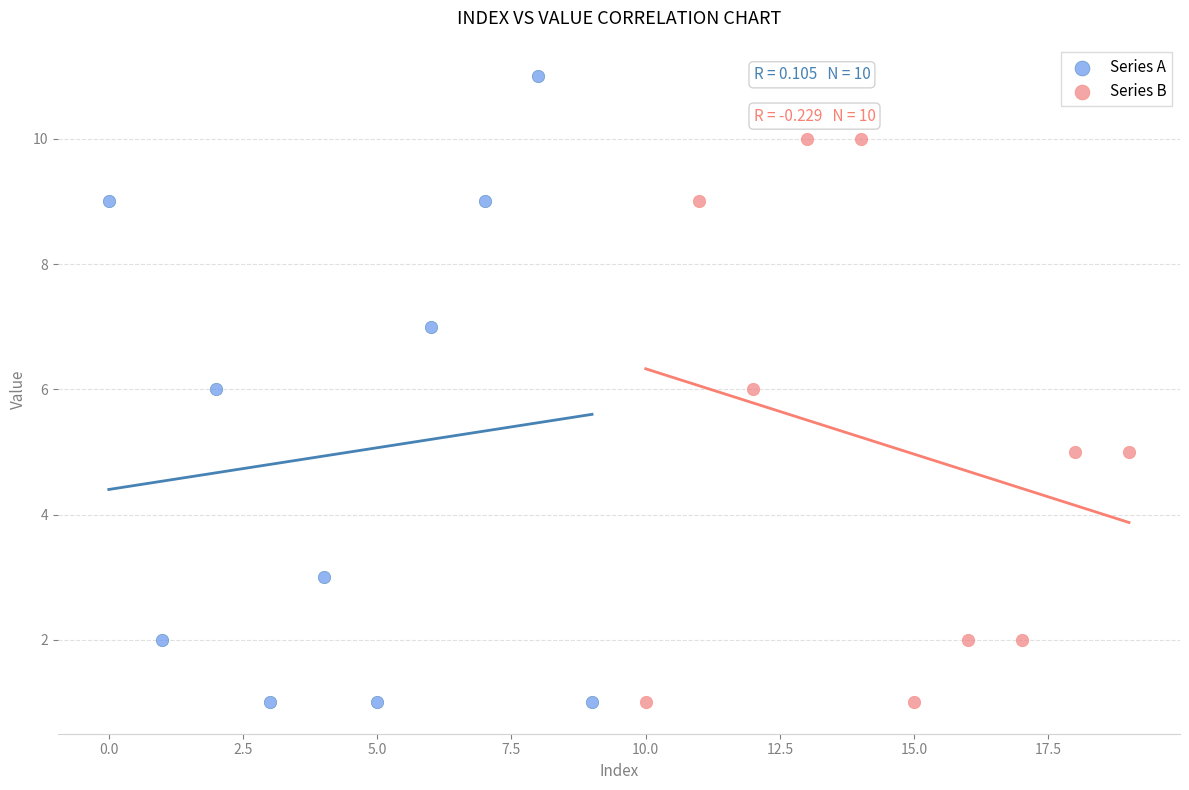

Which series contains the highest Y value?

Series A